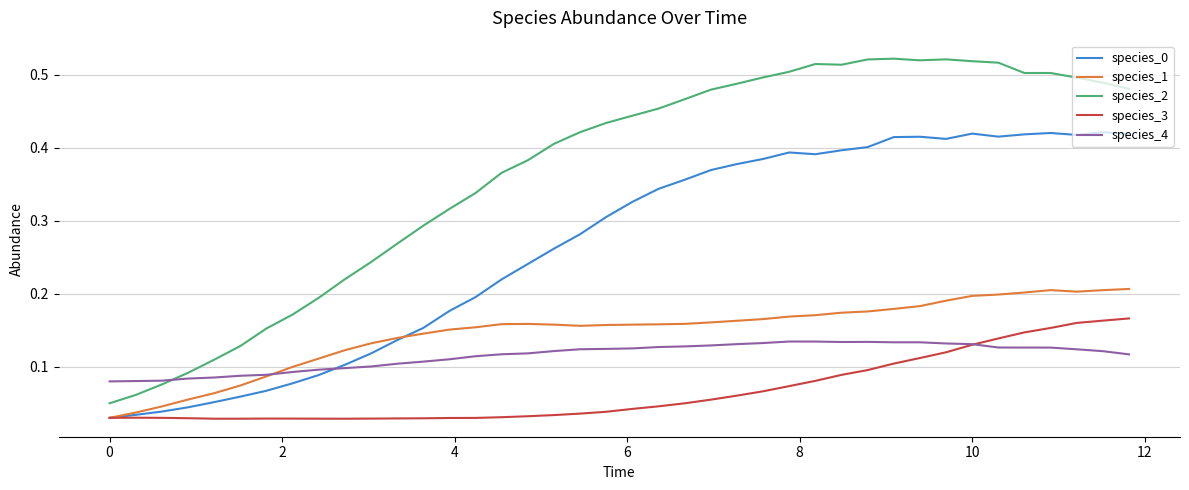

True or false: species_0 and species_1 intersect in this chart.

True